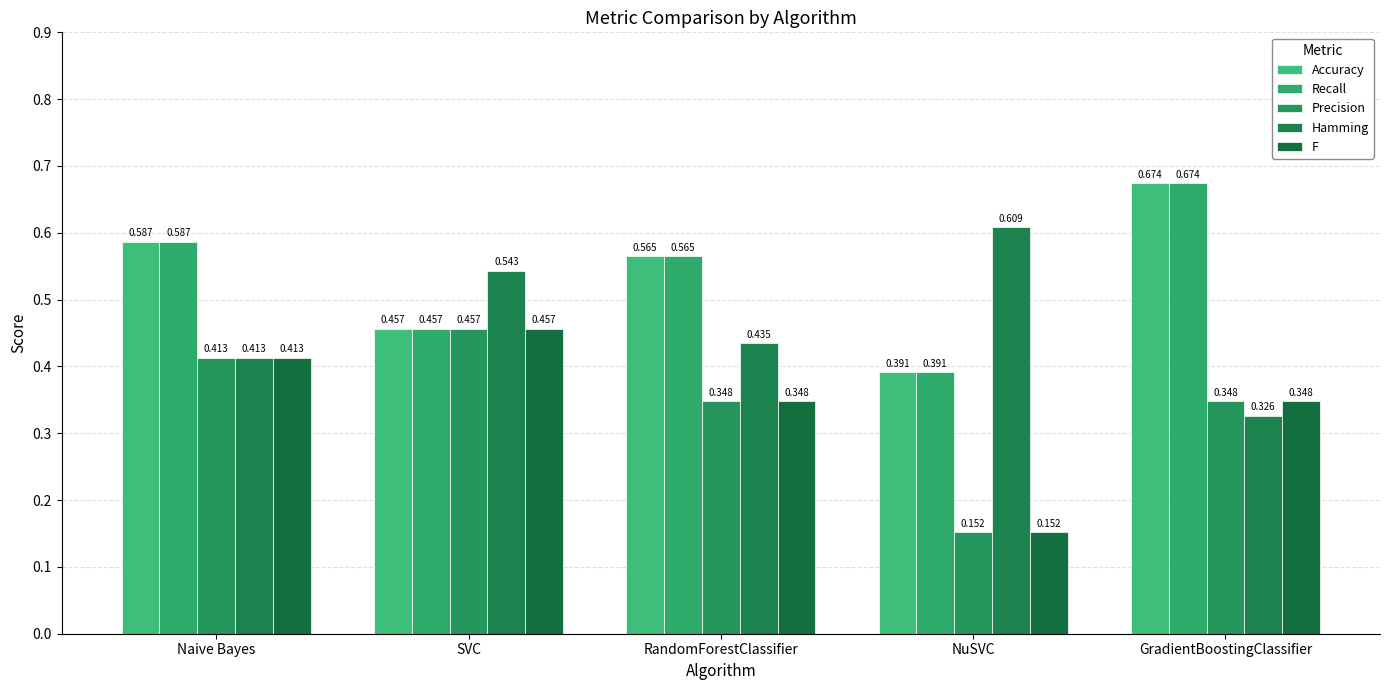

Reading left to right, extract all data points from this chart.

Accuracy: Naive Bayes=0.6	SVC=0.5	RandomForestClassifier=0.6	NuSVC=0.4	GradientBoostingClassifier=0.7
Recall: Naive Bayes=0.6	SVC=0.5	RandomForestClassifier=0.6	NuSVC=0.4	GradientBoostingClassifier=0.7
Precision: Naive Bayes=0.4	SVC=0.5	RandomForestClassifier=0.3	NuSVC=0.2	GradientBoostingClassifier=0.3
Hamming: Naive Bayes=0.4	SVC=0.5	RandomForestClassifier=0.4	NuSVC=0.6	GradientBoostingClassifier=0.3
F: Naive Bayes=0.4	SVC=0.5	RandomForestClassifier=0.3	NuSVC=0.2	GradientBoostingClassifier=0.3